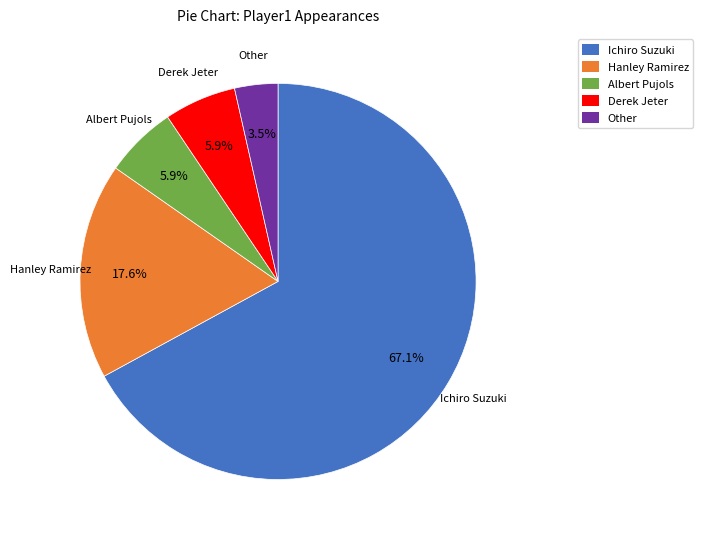

To the nearest percent, what percentage of the pie is Hanley Ramirez?

18%